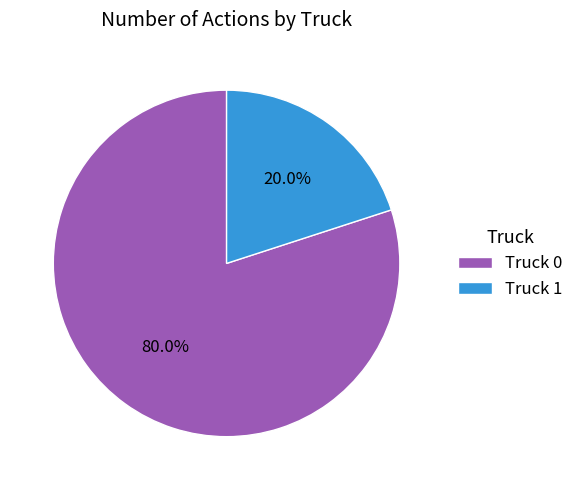

Does Truck 0 account for over 50% of the chart?

Yes